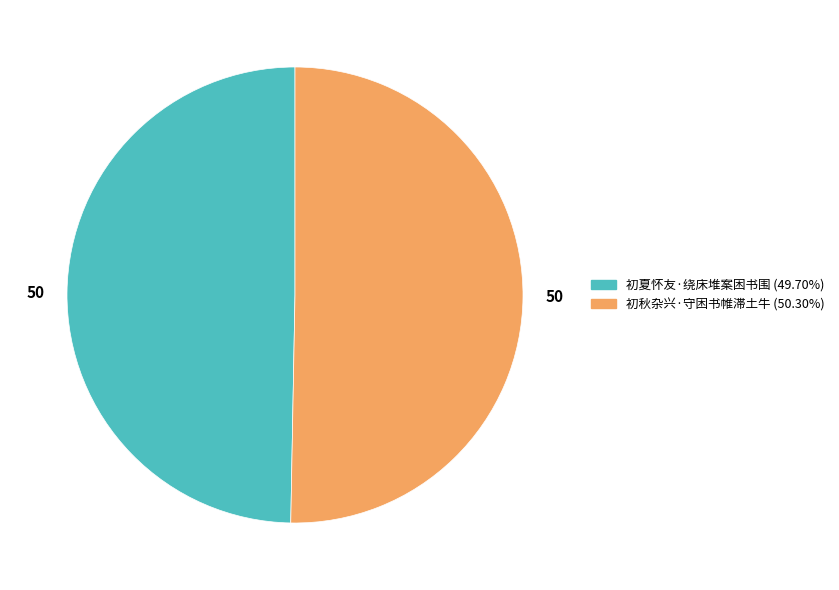

Which slice is the largest?

初秋杂兴·守困书帷滞土牛